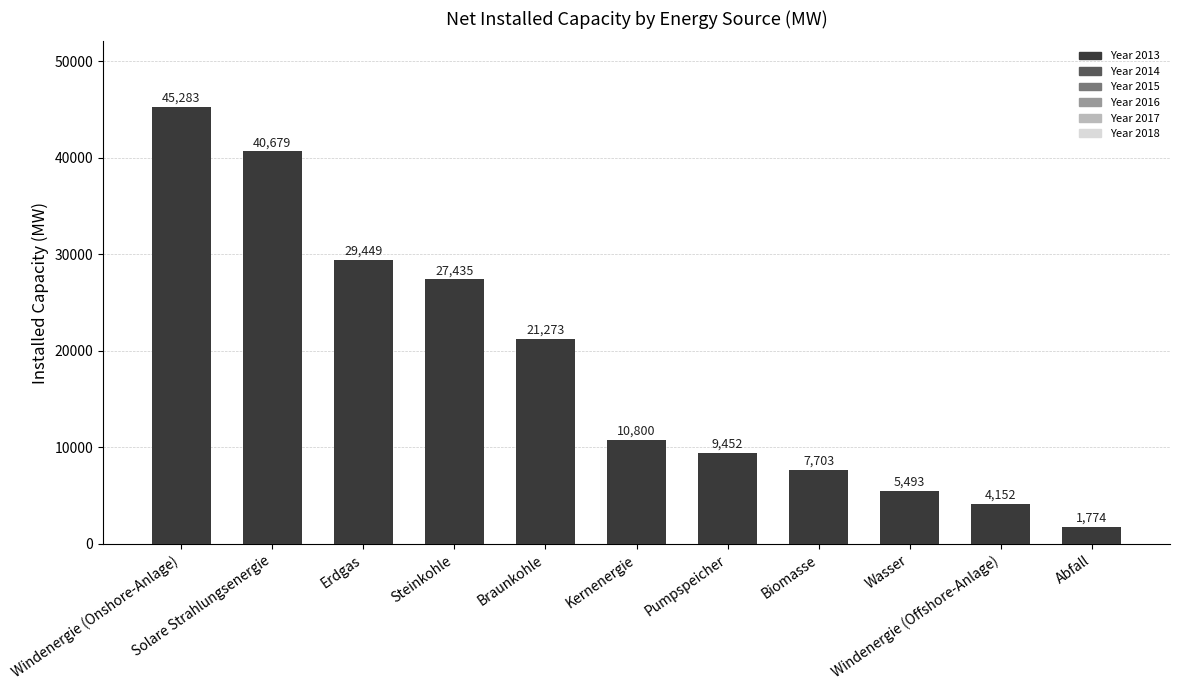

At which label is the value closest to 23528?

Braunkohle